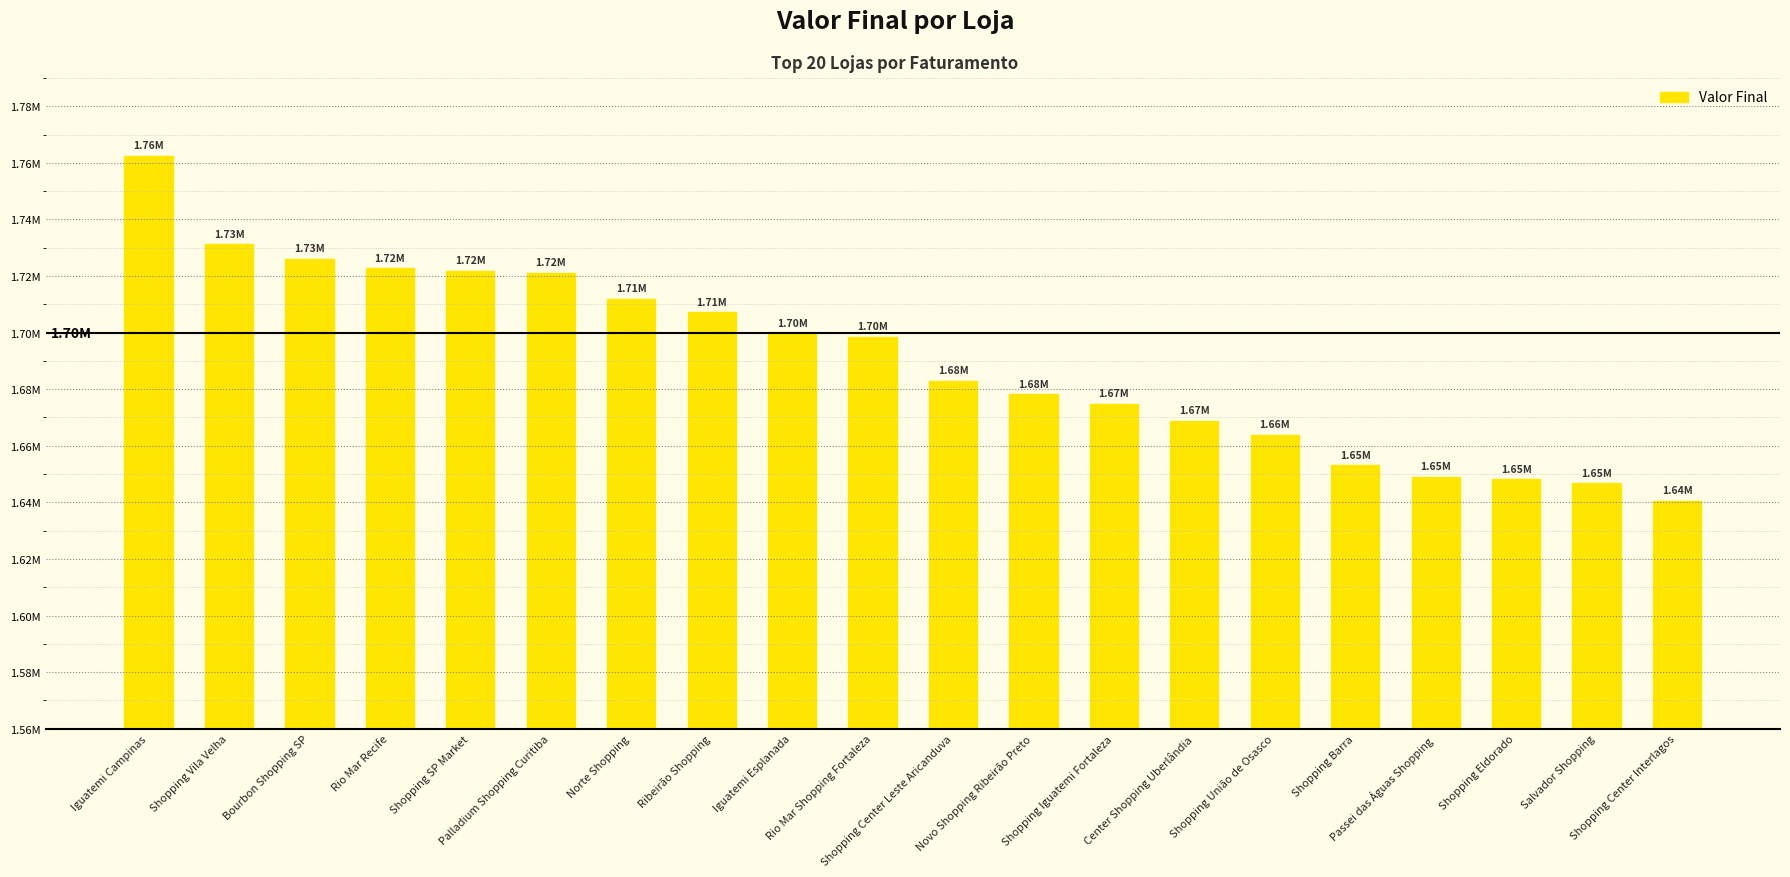

Does the chart contain any negative values?

No